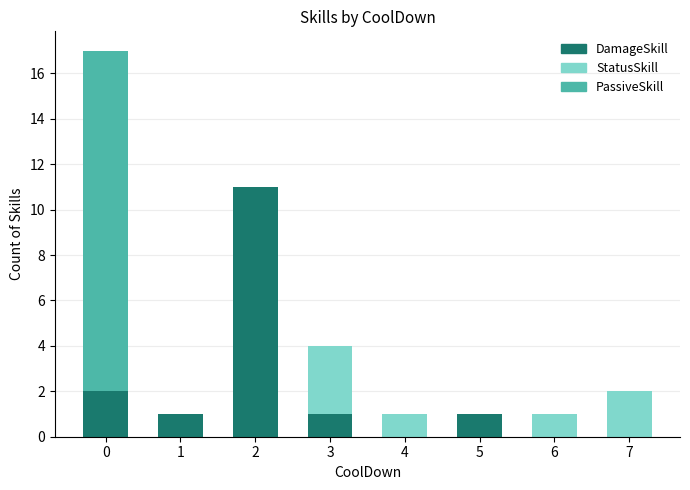

Reading right to left, transcribe the values for DamageSkill.

7=0	6=0	5=1	4=0	3=1	2=11	1=1	0=2